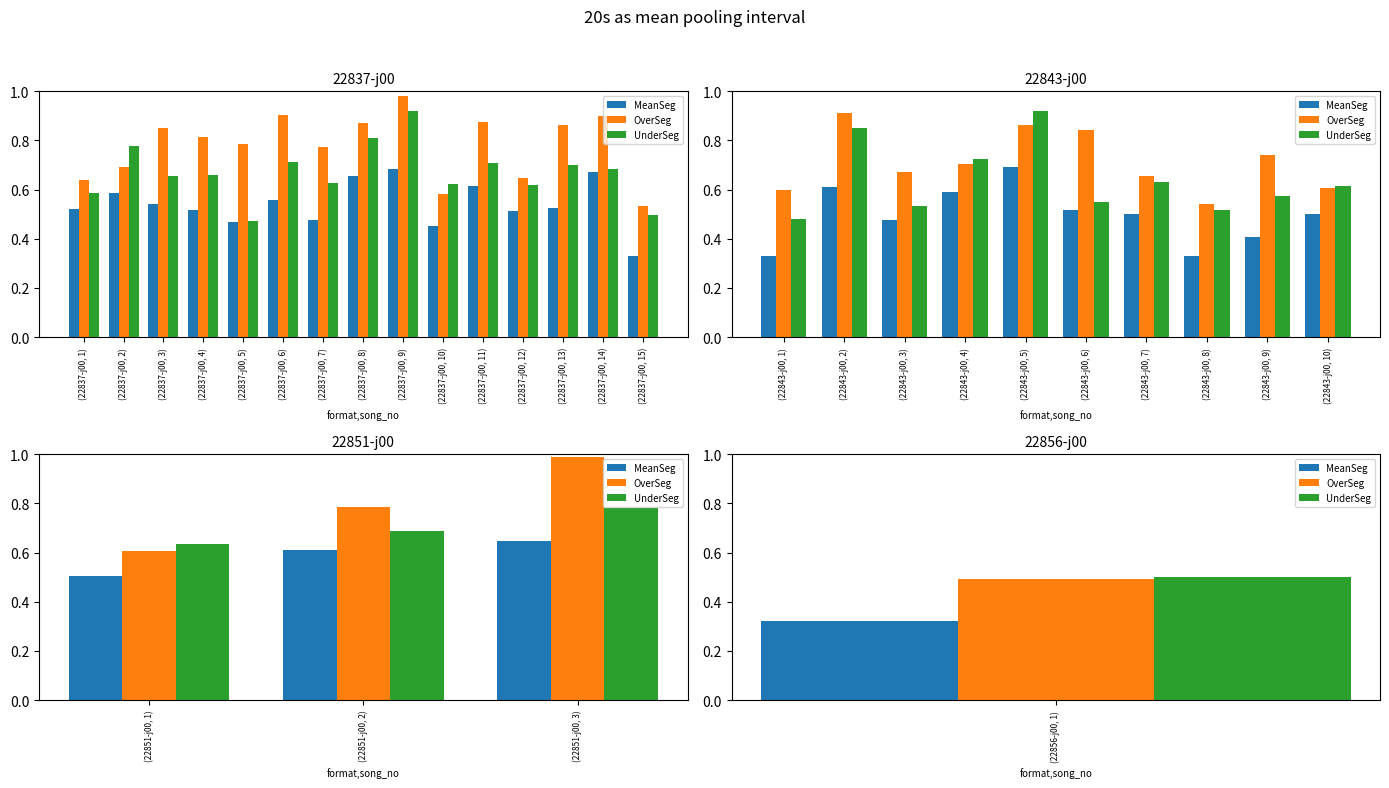

Count the number of categories in the chart.

3